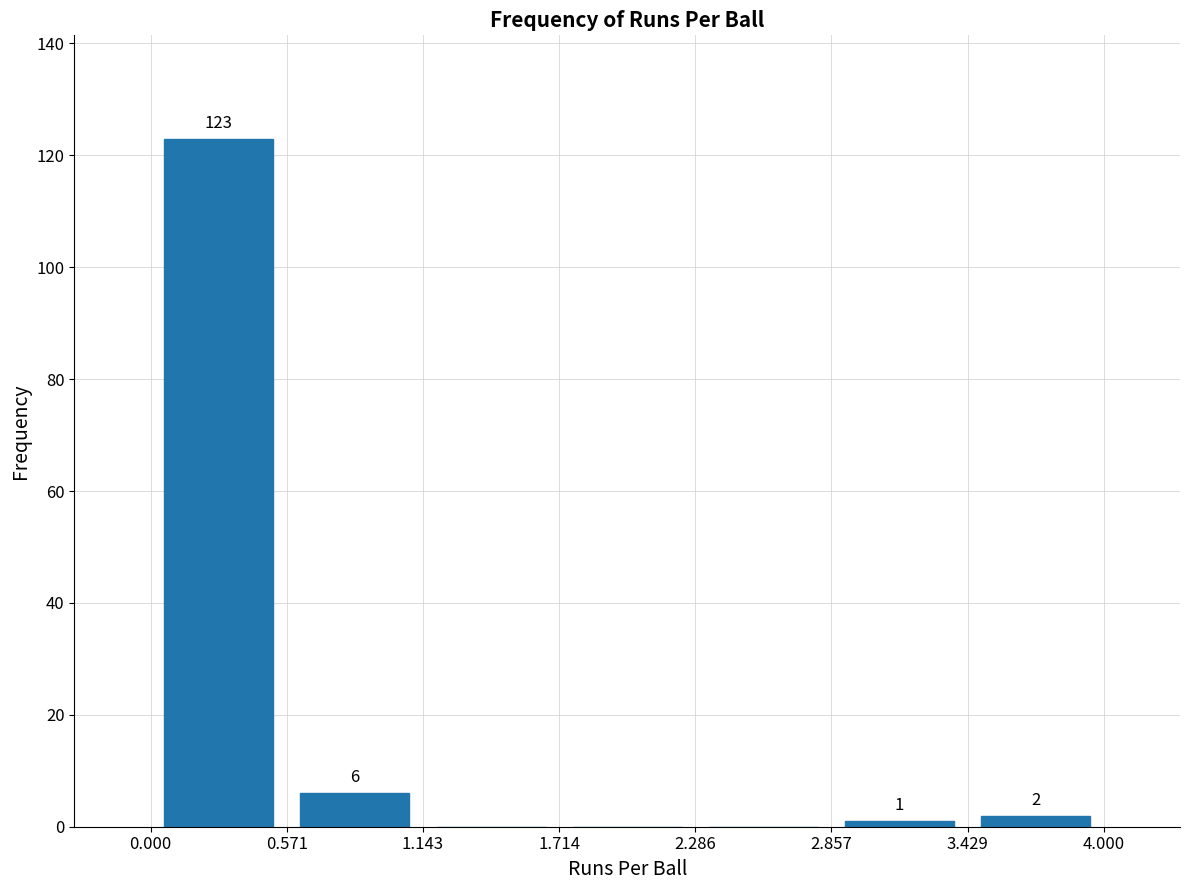

Which range on the x-axis has the tallest bar?

0.000 to 0.571